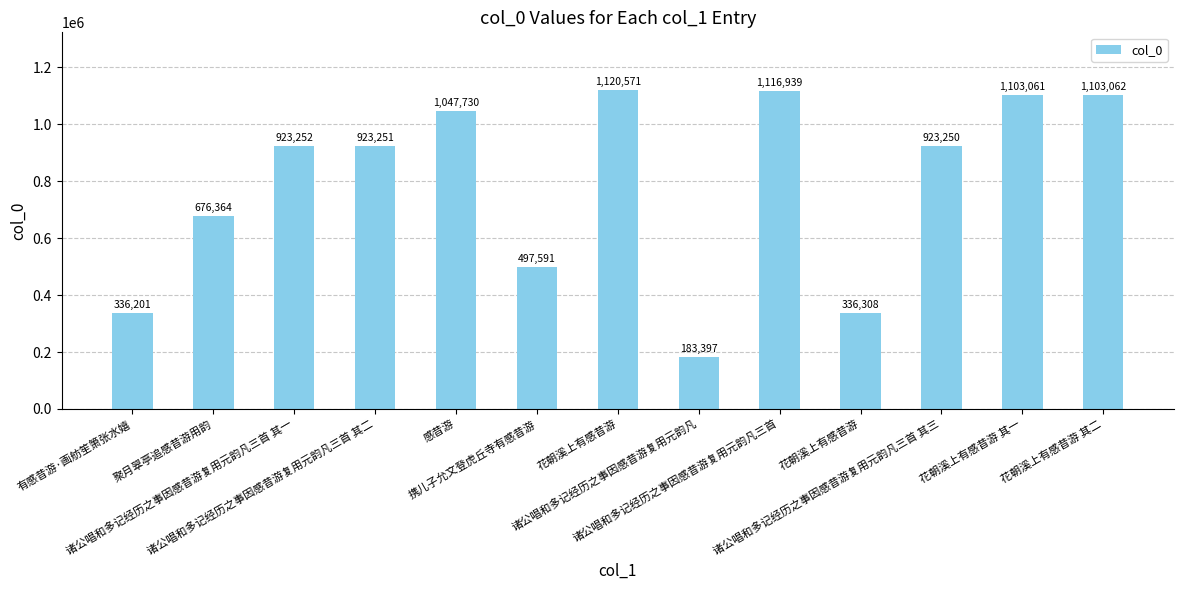

Count the number of categories in the chart.

13